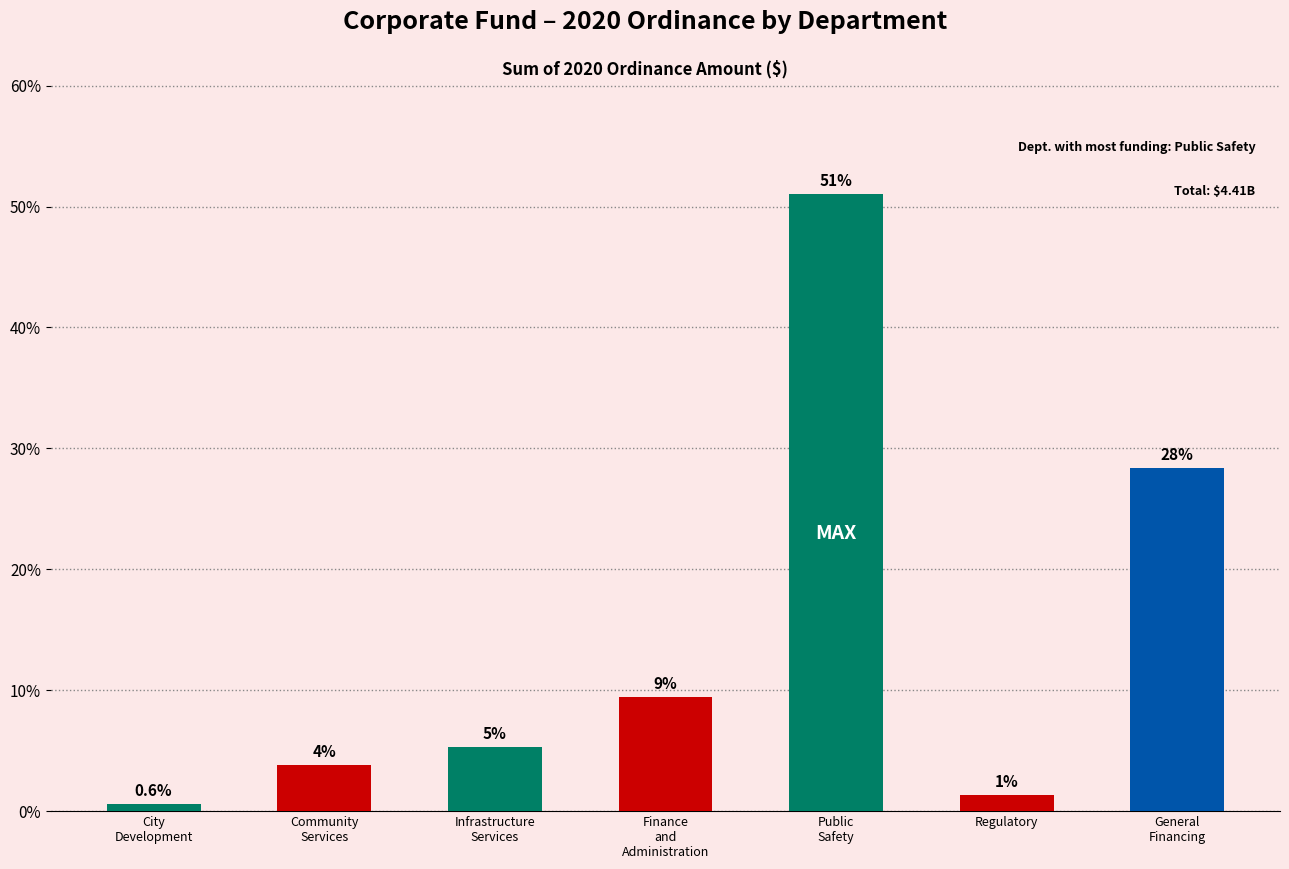

Are the bars horizontal?

No